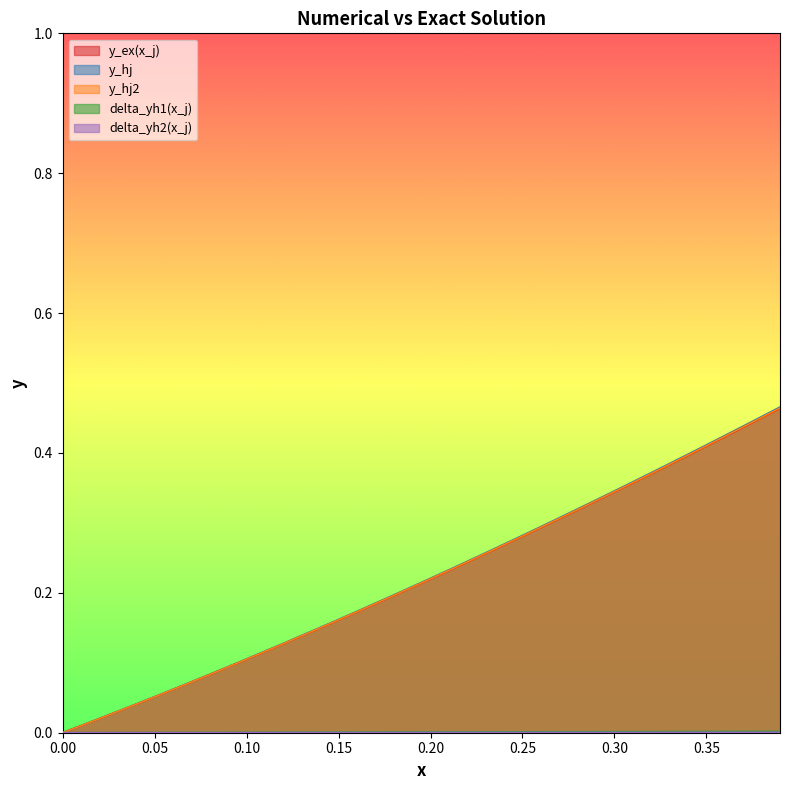

What is the difference between the maximum and second lowest values in the y_hj series?

0.5